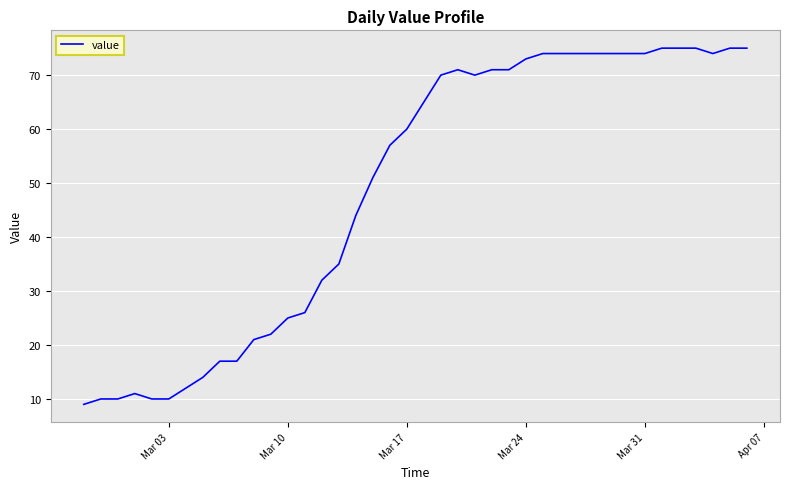

Does the chart have visible grid lines?

Yes